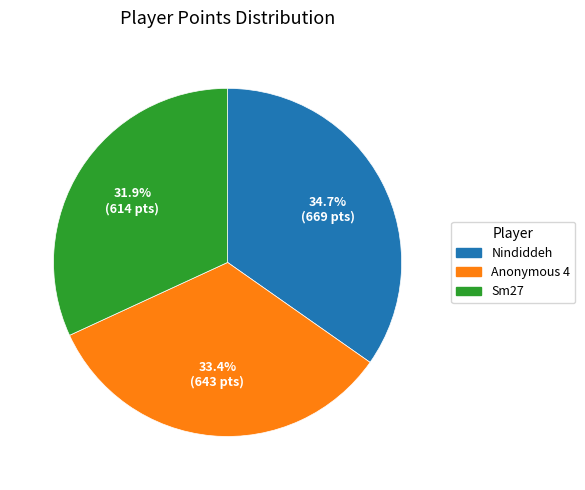

Is there any slice that represents more than half of the pie?

No